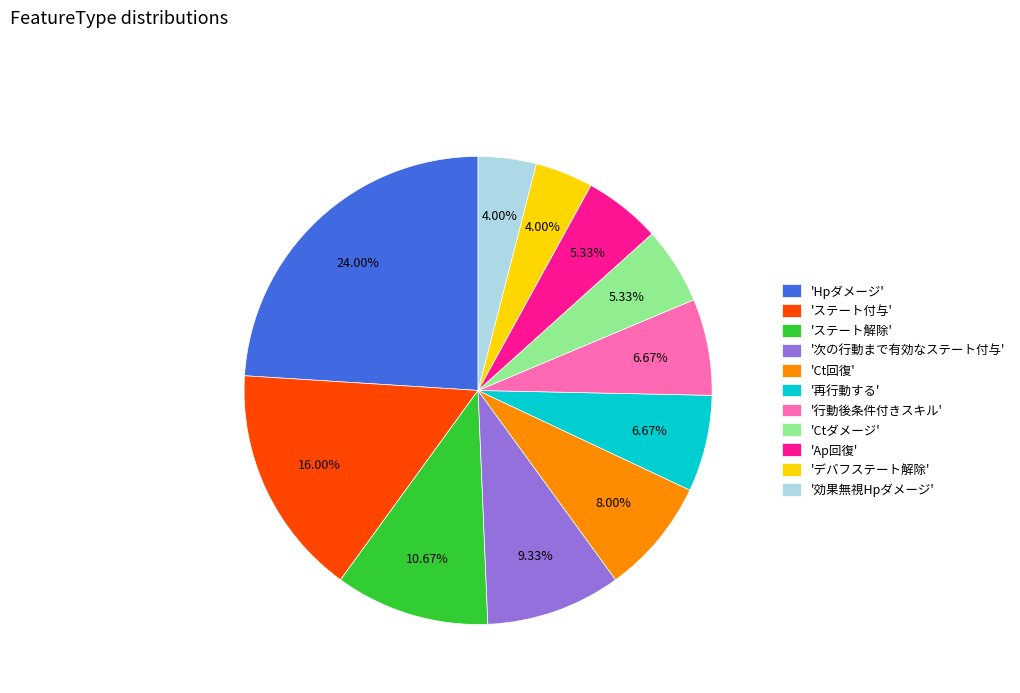

Do 'Hpダメージ' and '行動後条件付きスキル' together represent more than half of the pie?

No